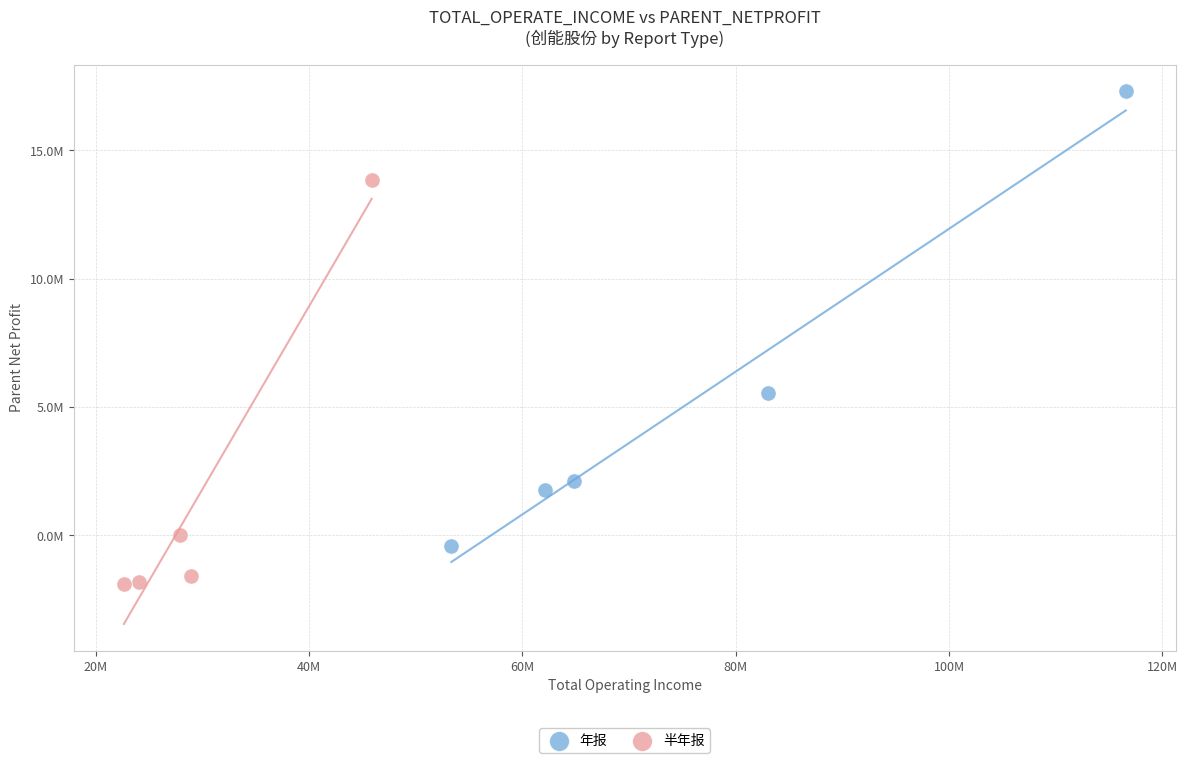

Which series has the widest spread of Y values?

年报